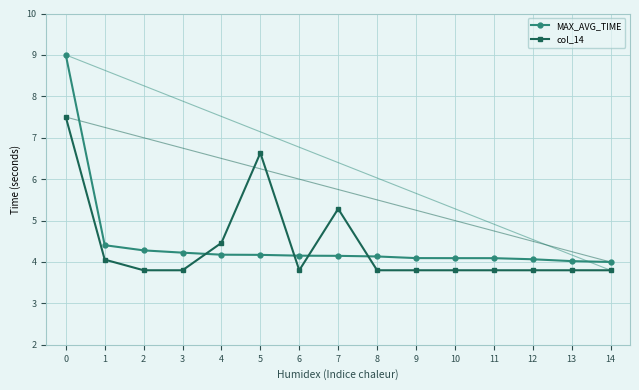

What is the minimum value for col_14?

3.8